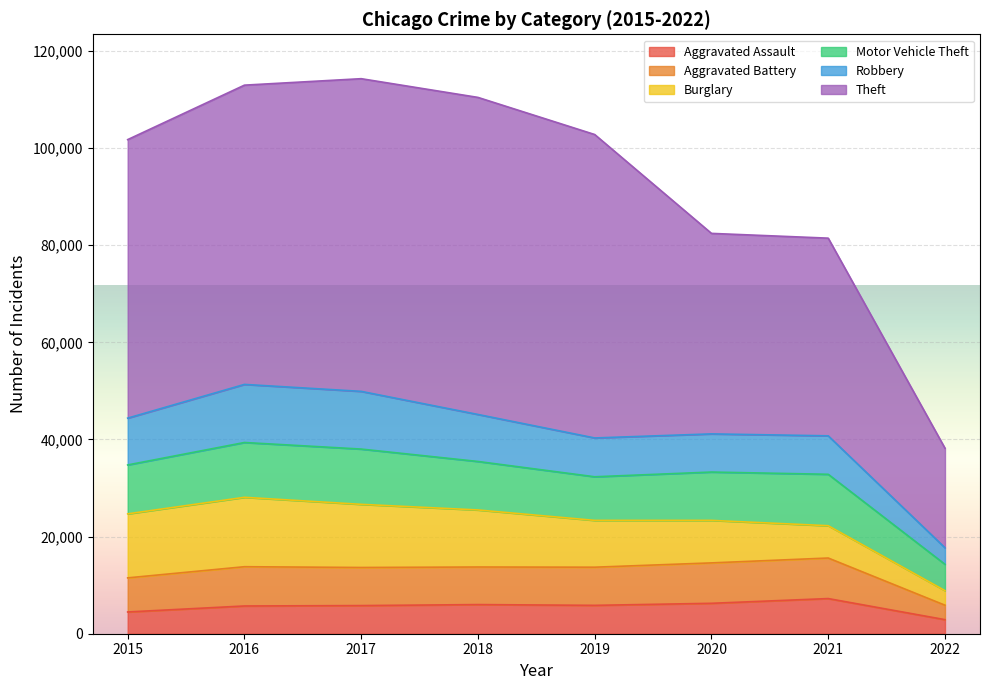

True or false: Burglary has a value of 13001 at 2017.

True